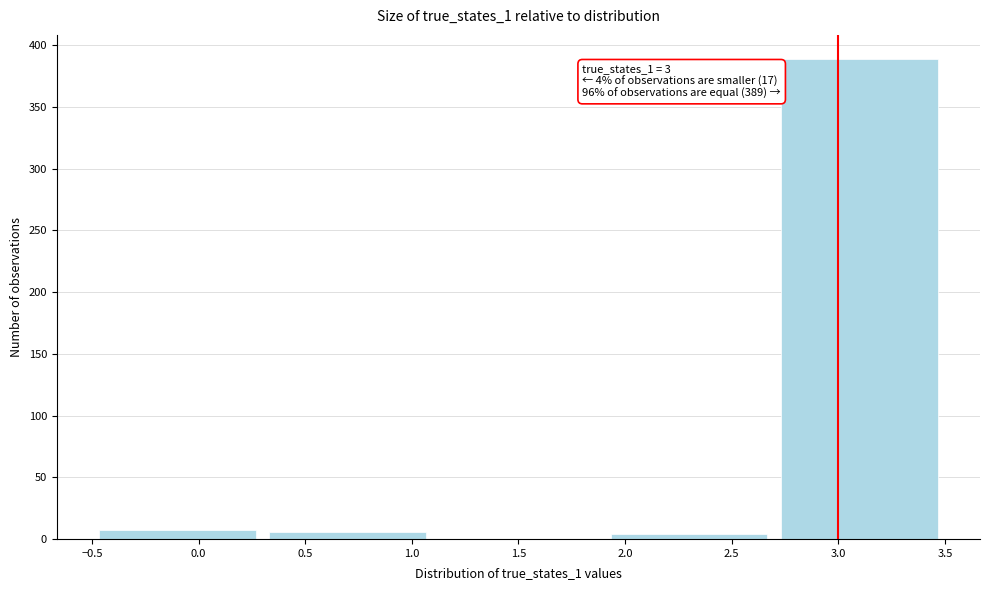

Over which range of the x-axis is the bar tallest?

2.7 to 3.5